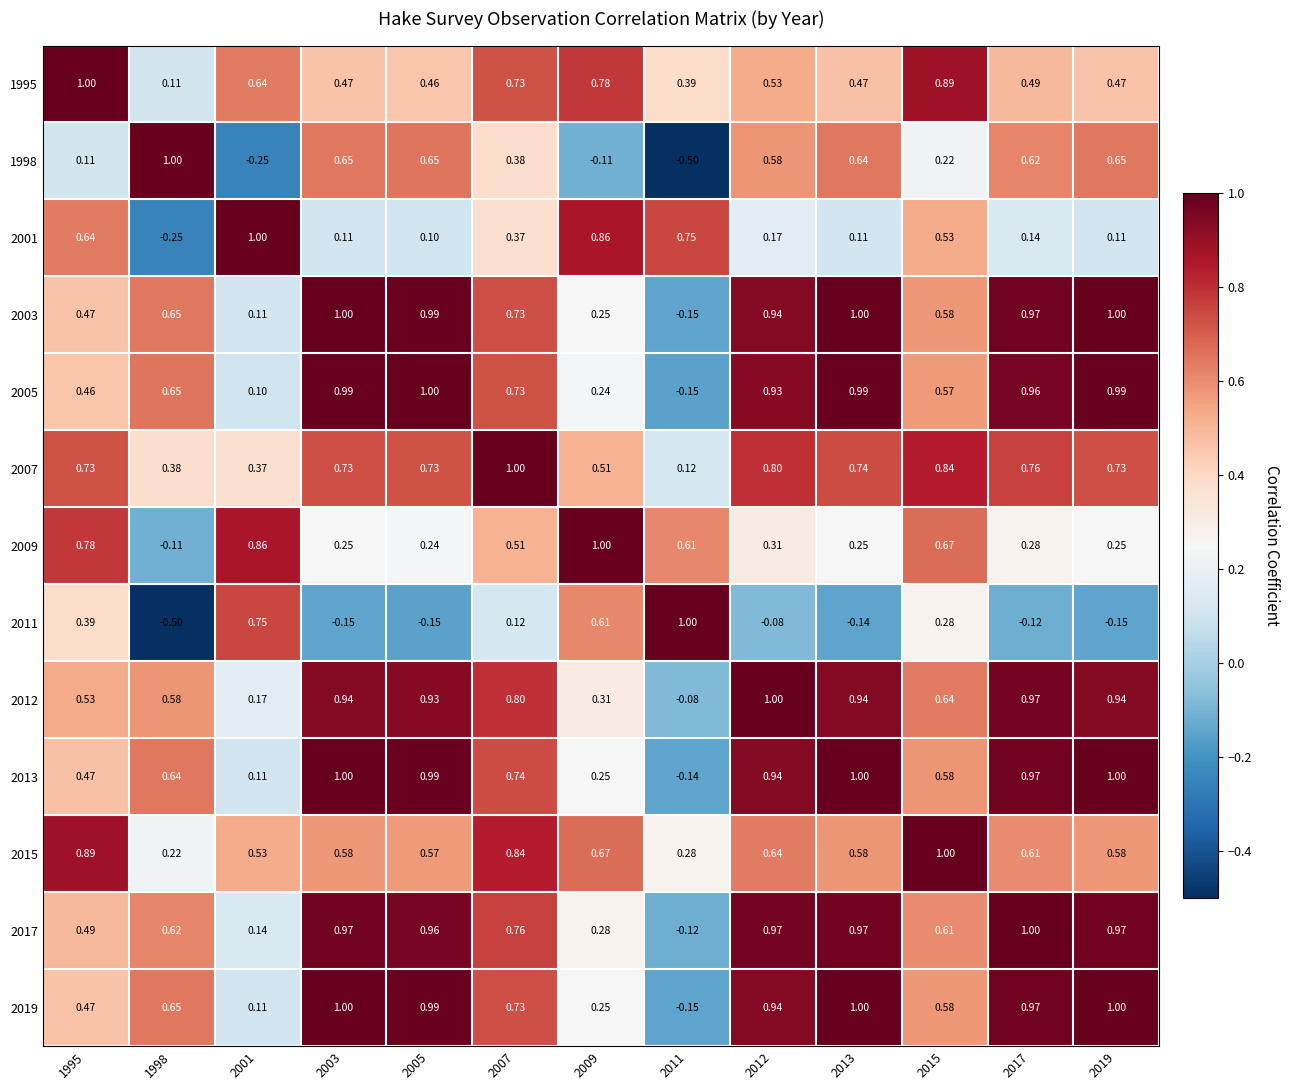

Which series has the largest total across all categories?

2012